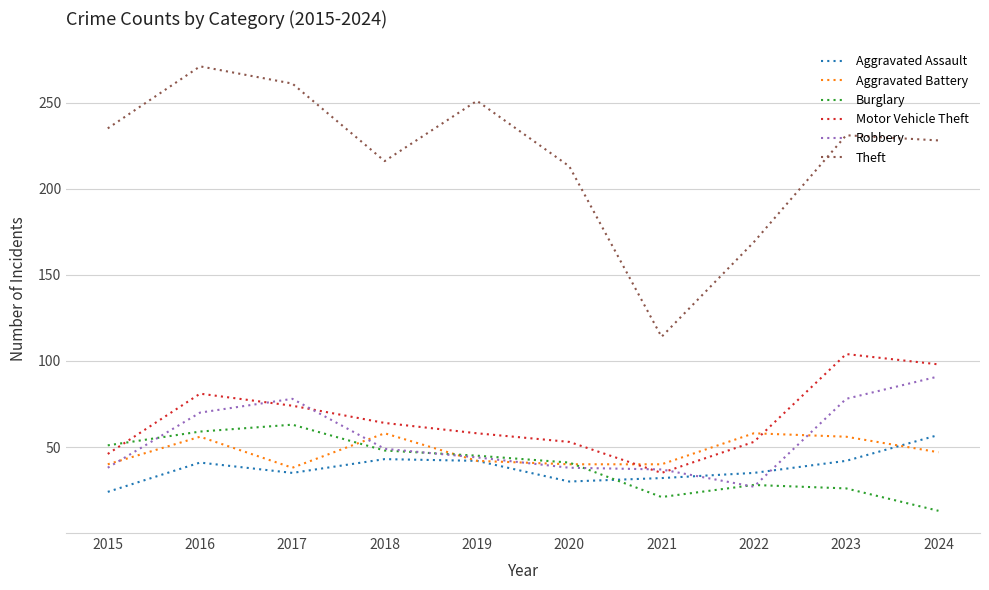

The Burglary series shows 10 at 2018. True or false?

False